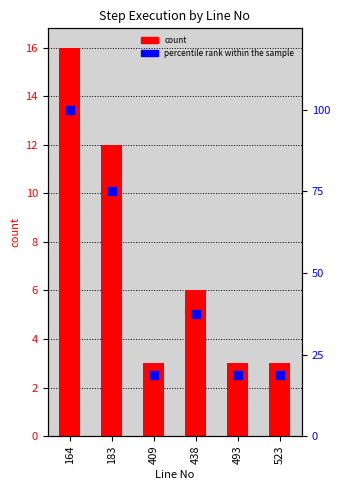

Which series reaches the maximum Y coordinate?

percentile rank within the sample